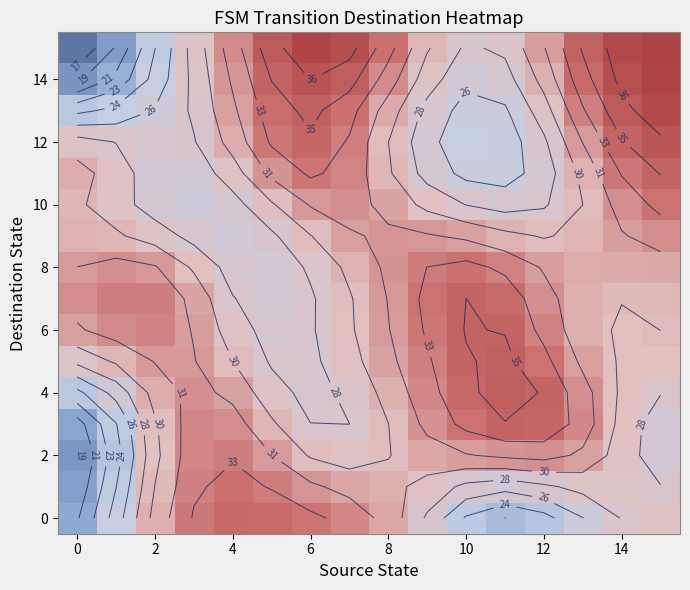

Is it true that 10 equals 27.5 at 12?

True